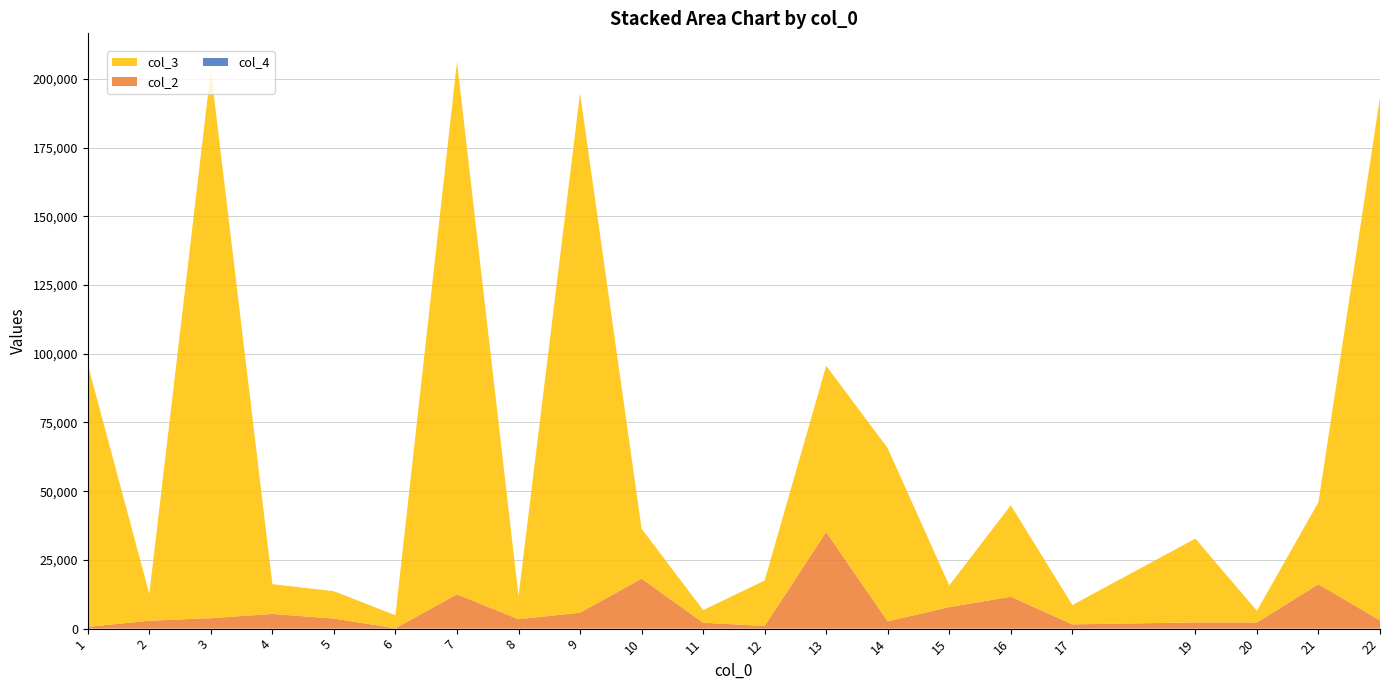

Reading left to right, transcribe all the data shown in this chart.

col_2: 626.5	2874.1	3799.1	5341.9	3655.6	131.7	12471.2	3428.8	5804.0	18191.1	2146.9	971.3	35172.7	2644.3	7854.5	11598.4	1562.7	2246.4	2220.5	16162.7	2997.1
col_3: 95510.0	9761.3	199441.0	10823.2	9965.8	4710.3	193775.0	8442.4	189040.0	18191.1	4595.1	16534.3	60444.4	62987.7	7854.5	33304.4	7022.0	30495.8	4266.3	29864.8	190309.0
col_4: 7.0	7.0	5.0	5.0	8.0	8.0	9.0	6.0	5.0	1.0	3.0	6.0	4.0	5.0	1.0	3.0	6.0	6.0	5.0	5.0	6.0